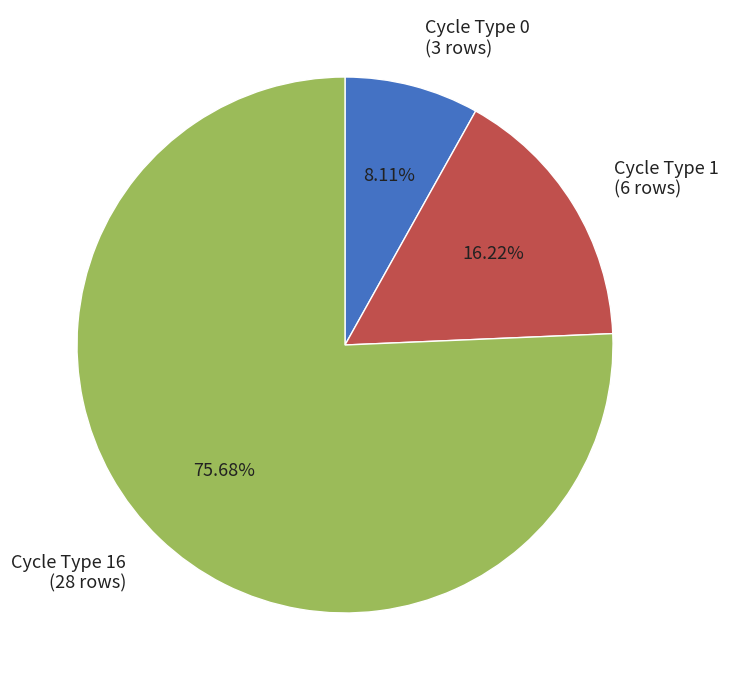

Approximately how many times larger is the value at Cycle Type 1 (6 rows) compared to Cycle Type 0 (3 rows)?

2.0